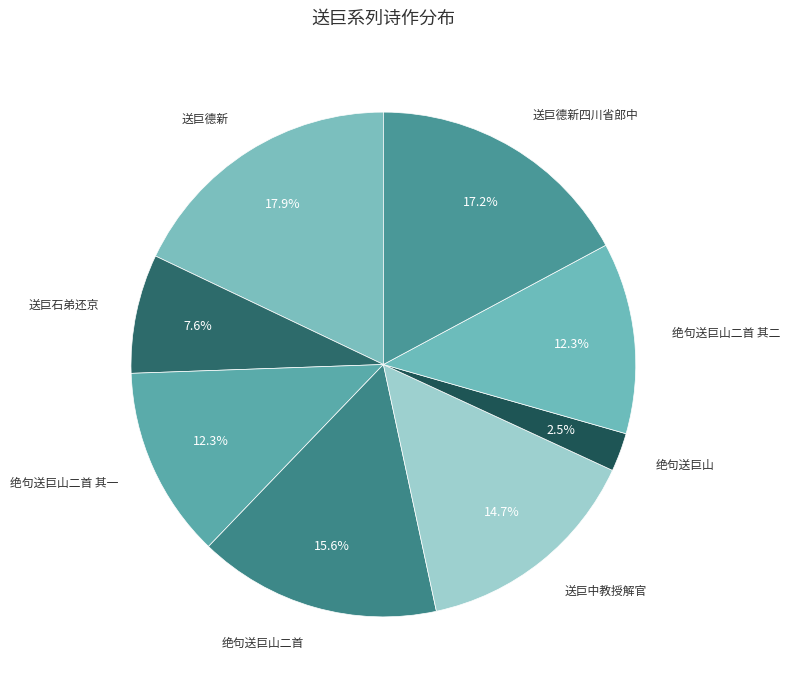

Count the number of slices in the pie.

8